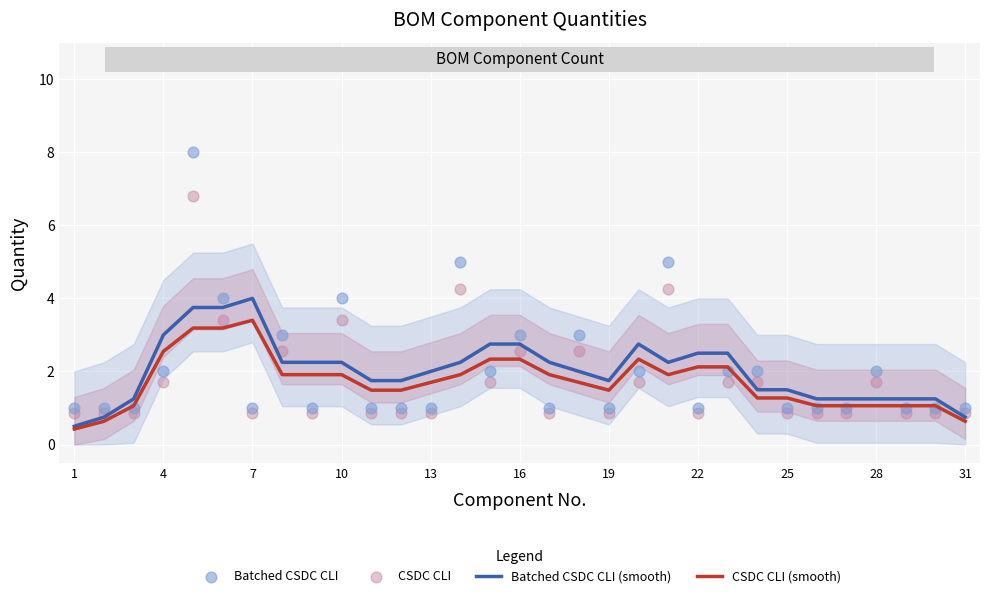

Which series contains the highest Y value?

Batched CSDC CLI